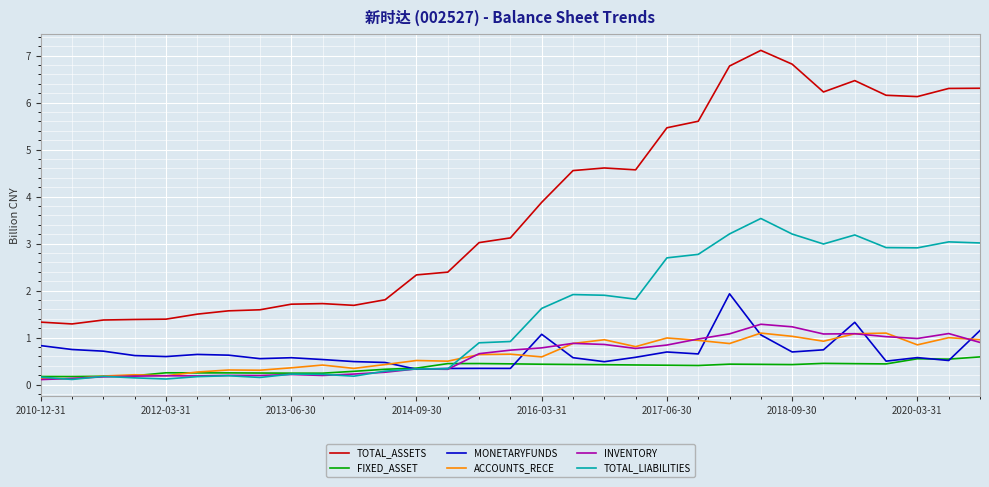

Which series has the largest total across all categories?

TOTAL_ASSETS